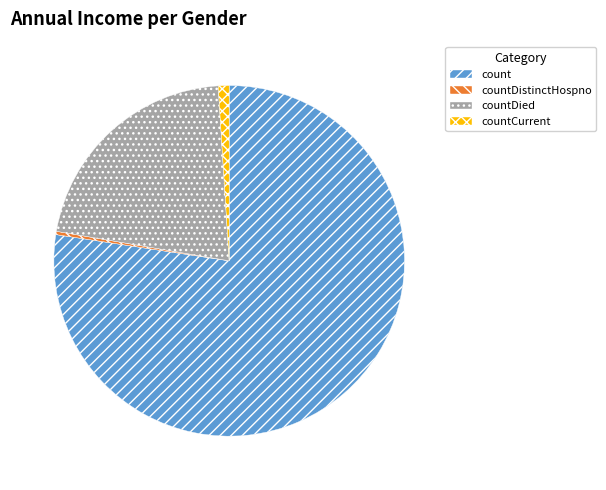

Rank the categories by value from lowest to highest.

countDistinctHospno, countCurrent, countDied, count